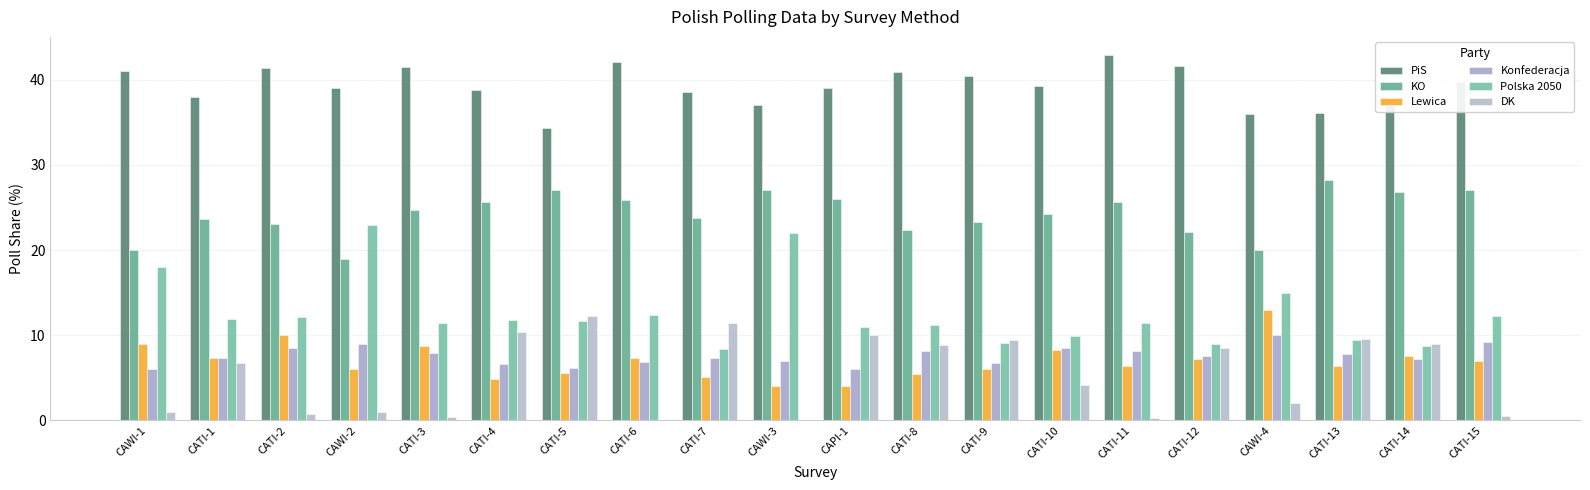

At which category is the sum across all series the highest?

CATI-4